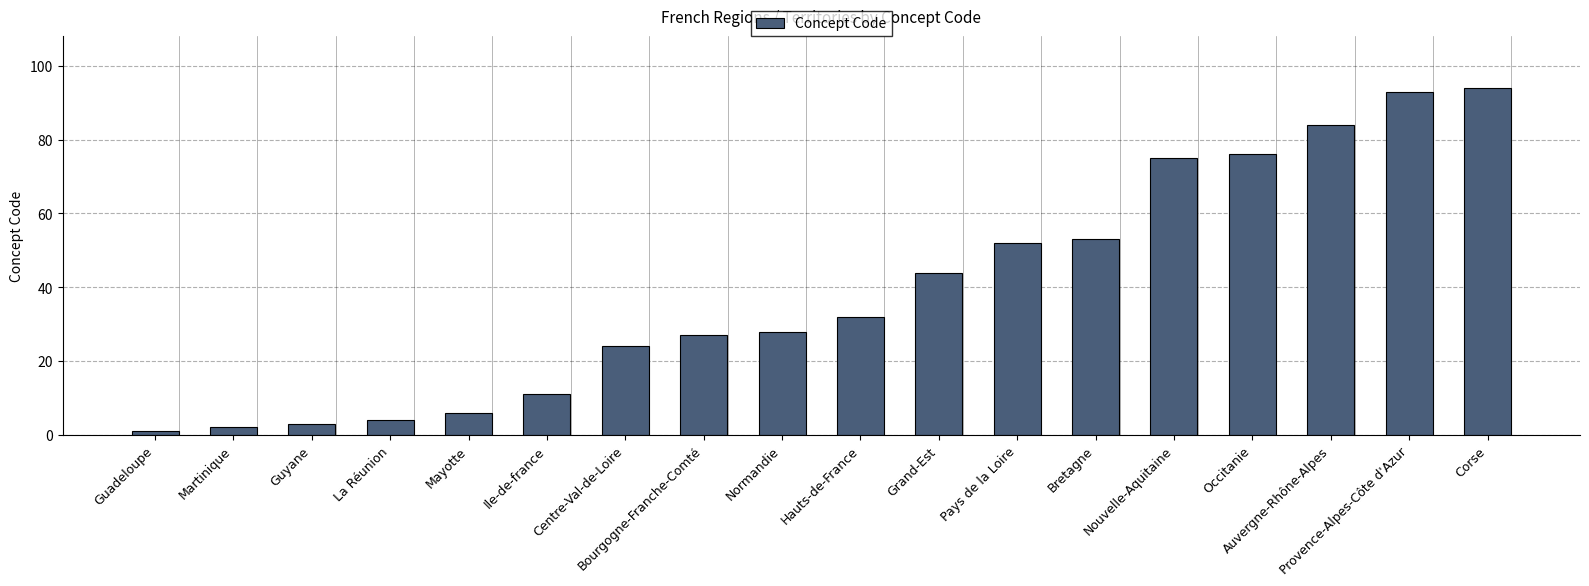

Reading right to left, what are all the values shown in this chart?

Corse=94	Provence-Alpes-Côte d'Azur=93	Auvergne-Rhône-Alpes=84	Occitanie=76	Nouvelle-Aquitaine=75	Bretagne=53	Pays de la Loire=52	Grand-Est=44	Hauts-de-France=32	Normandie=28	Bourgogne-Franche-Comté=27	Centre-Val-de-Loire=24	Ile-de-france=11	Mayotte=6	La Réunion=4	Guyane=3	Martinique=2	Guadeloupe=1